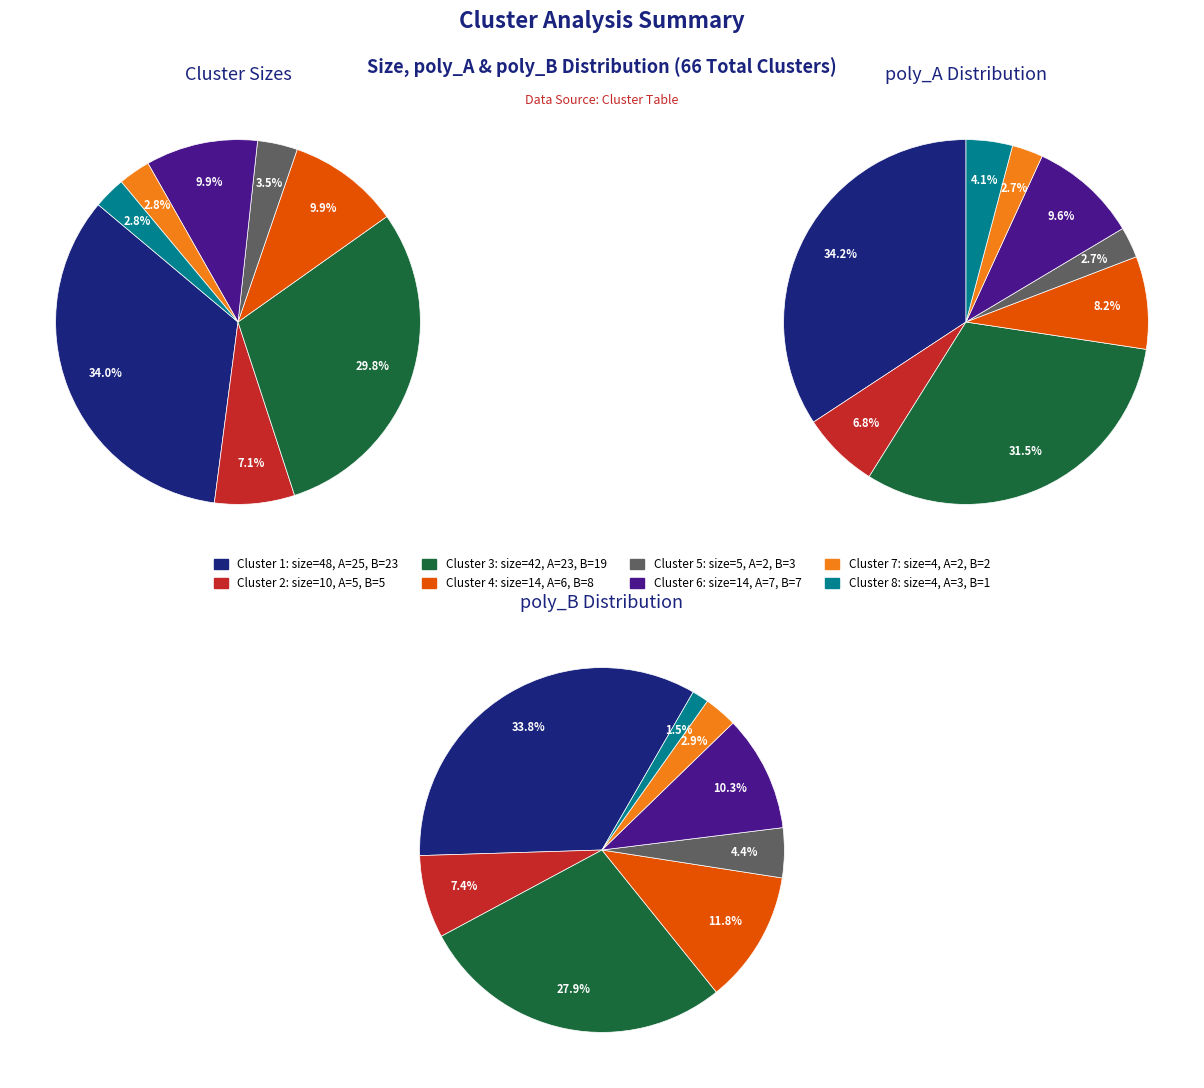

Does any single category account for the majority?

No